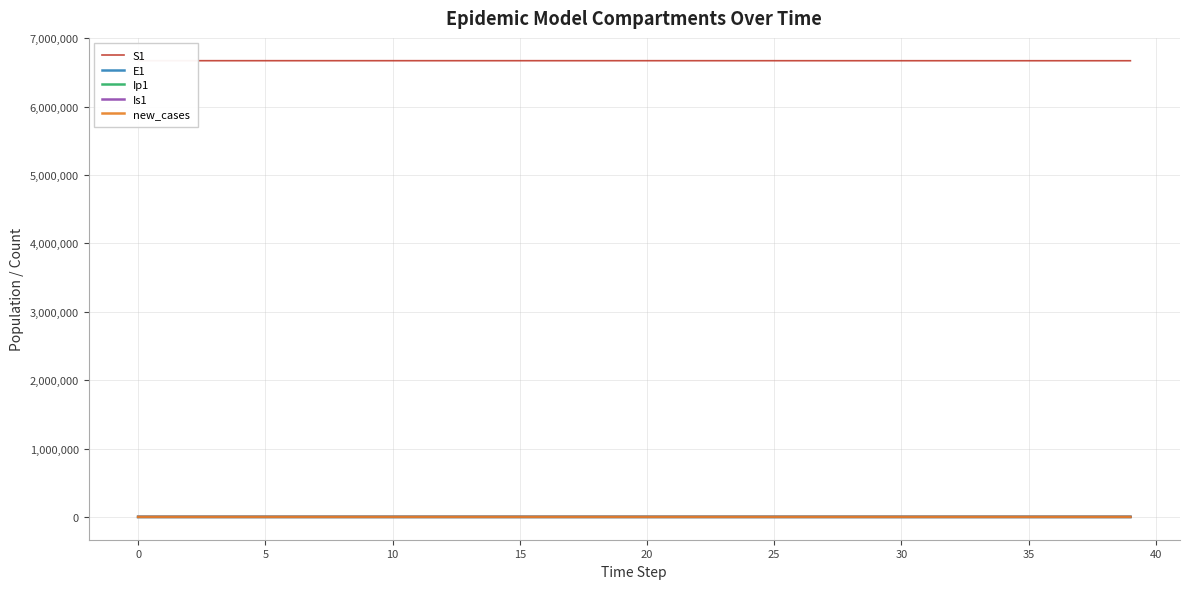

How many series are shown in this chart?

5